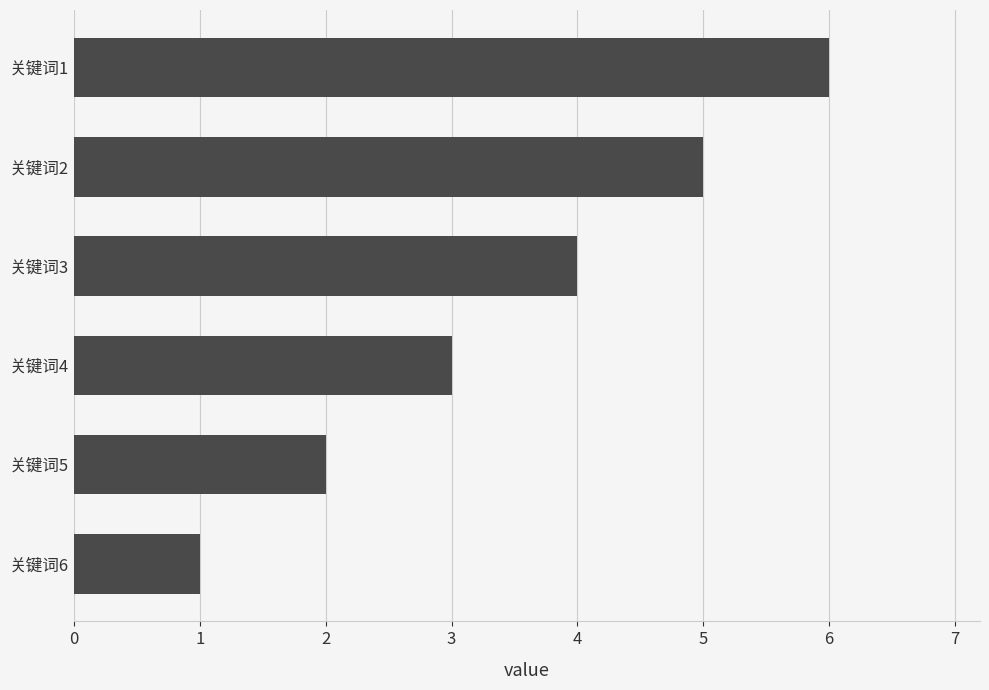

How many series are shown in this chart?

1